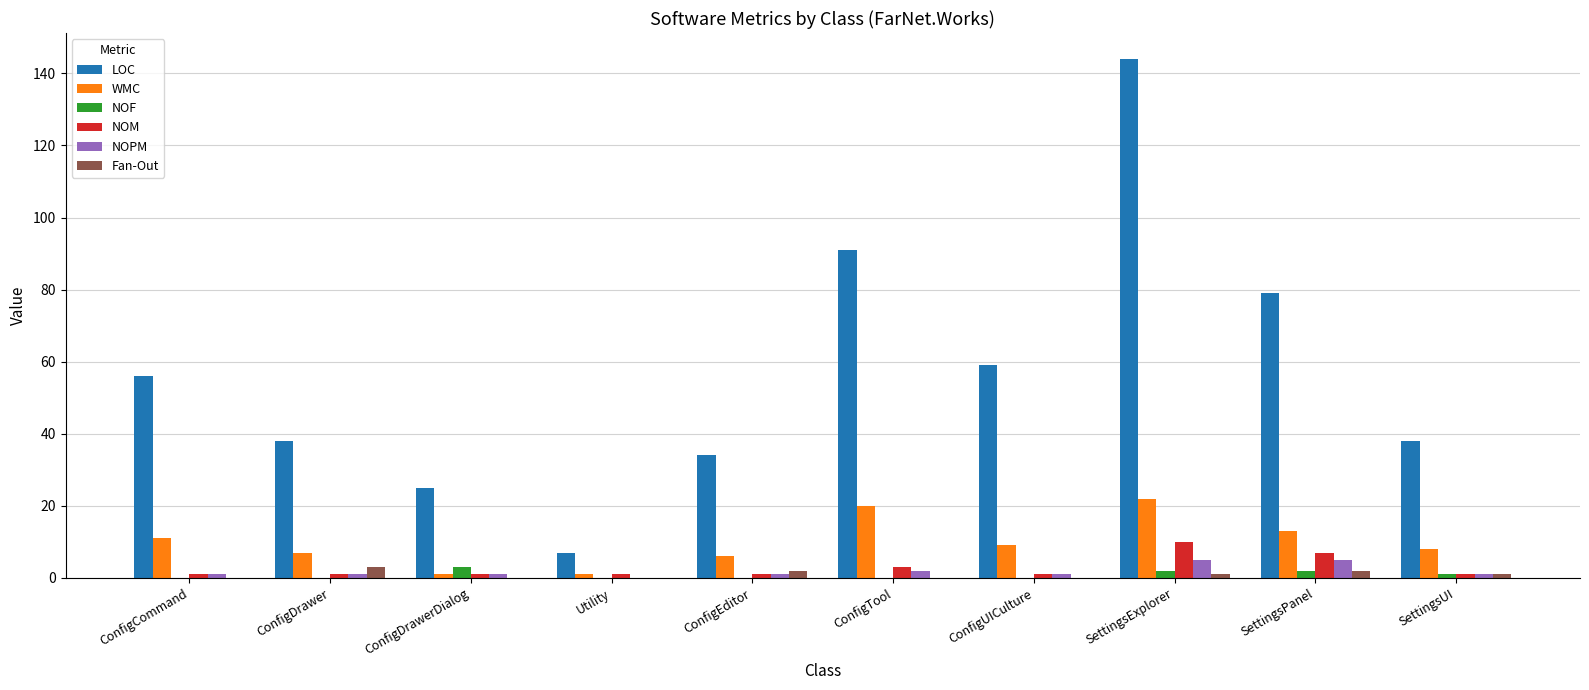

What is the maximum value for WMC?

22